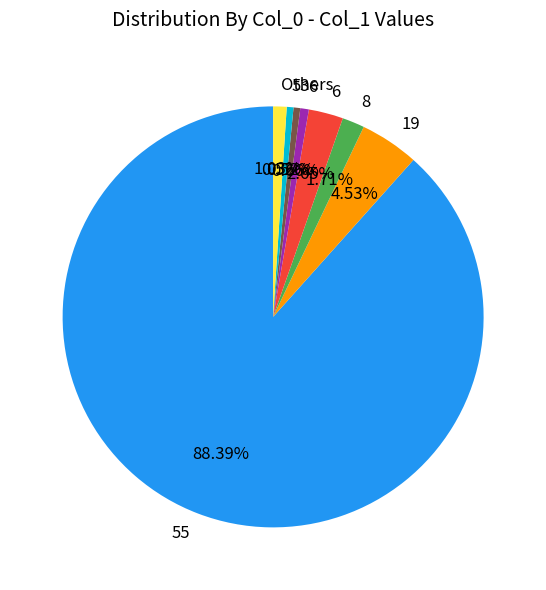

Does any single category account for the majority?

Yes